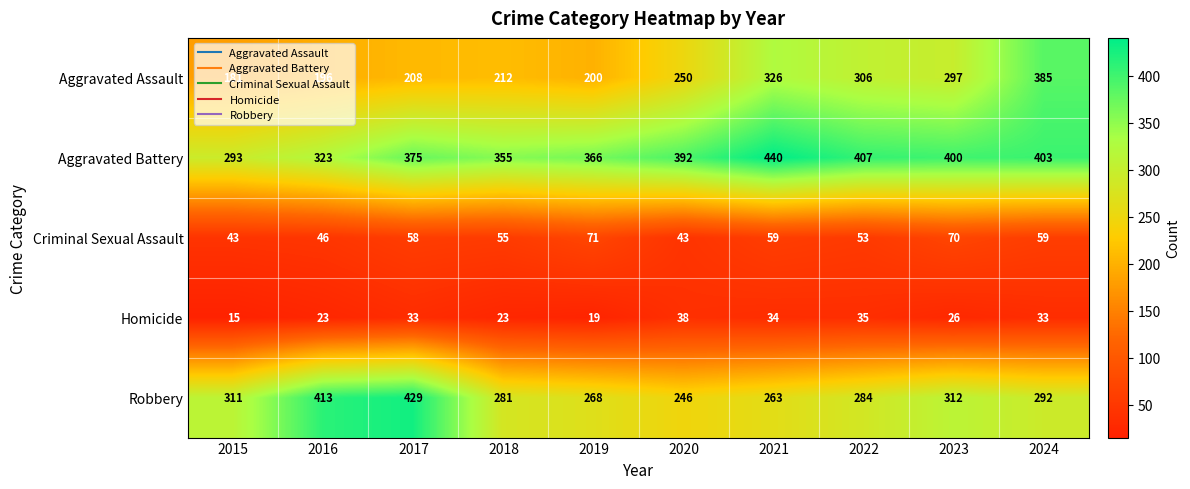

Which series has the largest total across all categories?

Aggravated Battery